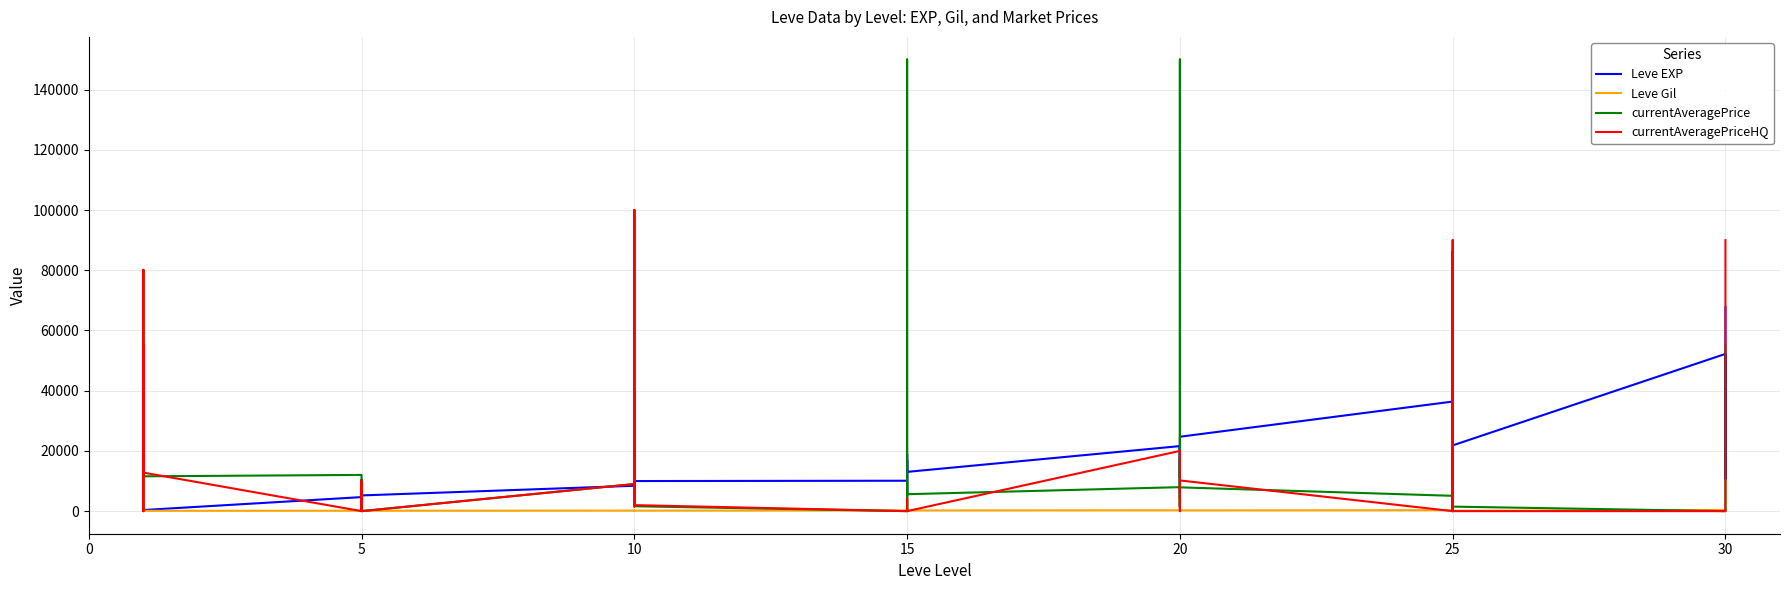

How many values in the Leve Gil series are below 172?

19